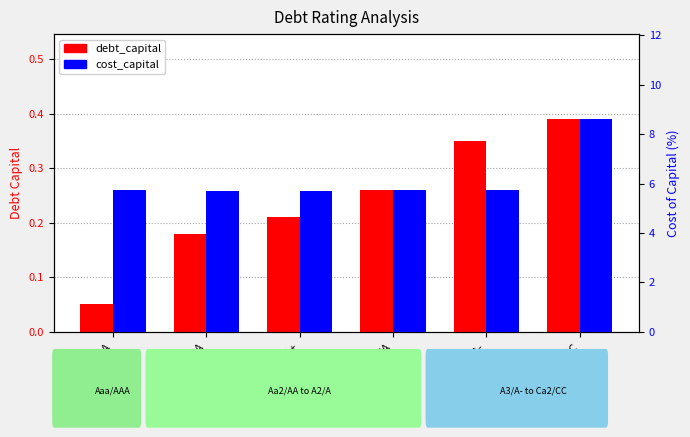

Is it true that debt_capital equals 0.1 at Aaa/AAA?

True